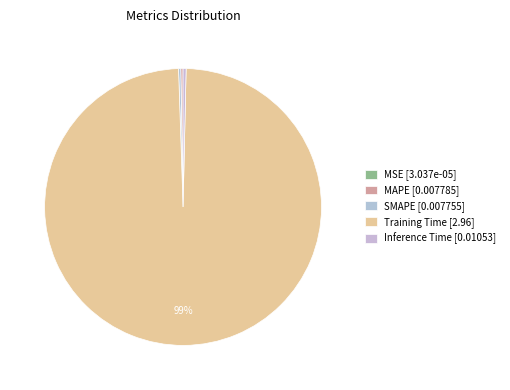

Which slice is the largest?

Training Time